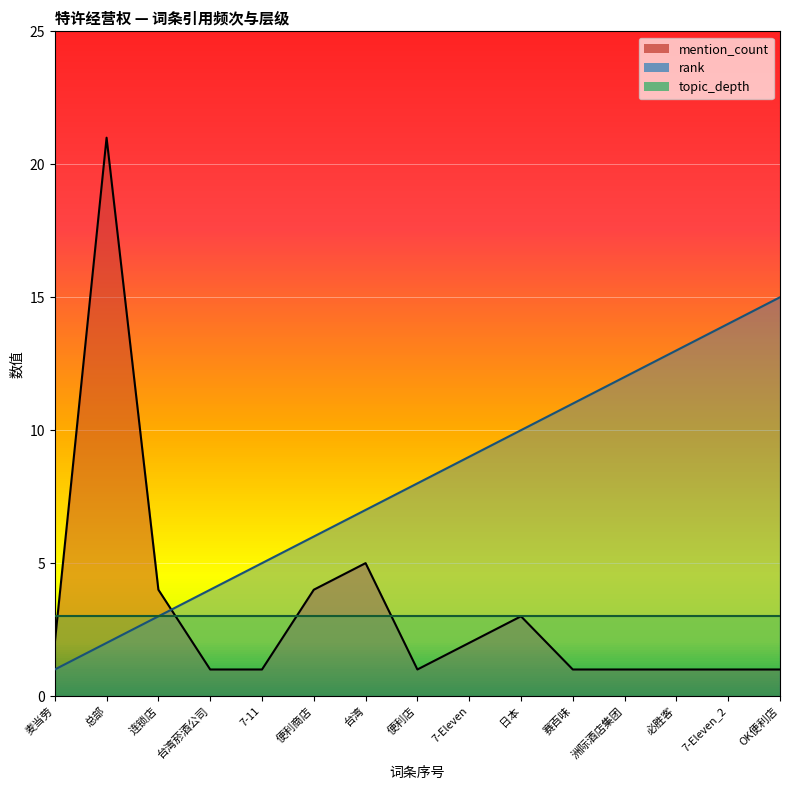

What is the minimum value for mention_count?

1